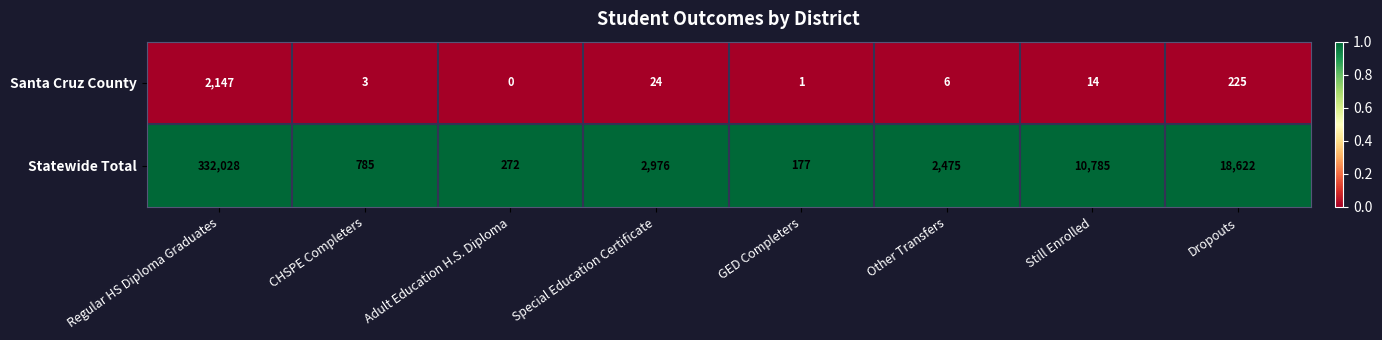

The Santa Cruz County series shows 6 at Other Transfers. True or false?

True